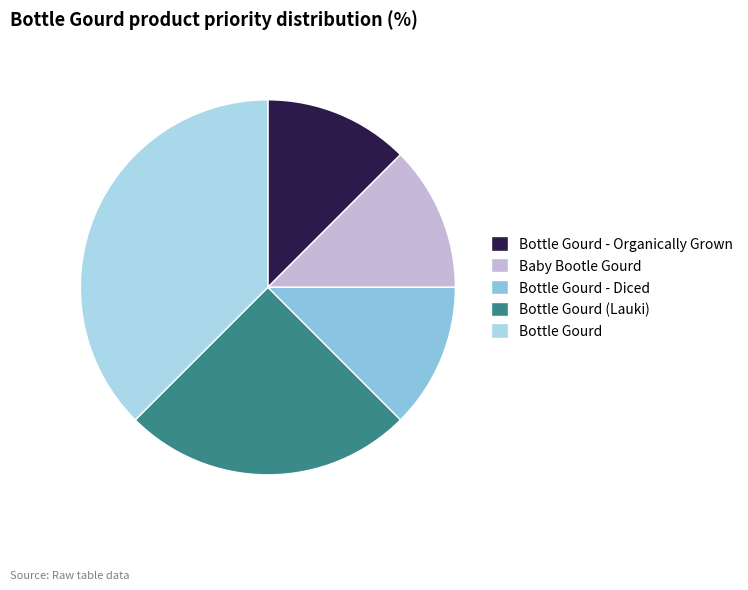

Approximately how many times larger is the value at Bottle Gourd compared to Bottle Gourd - Organically Grown?

3.0